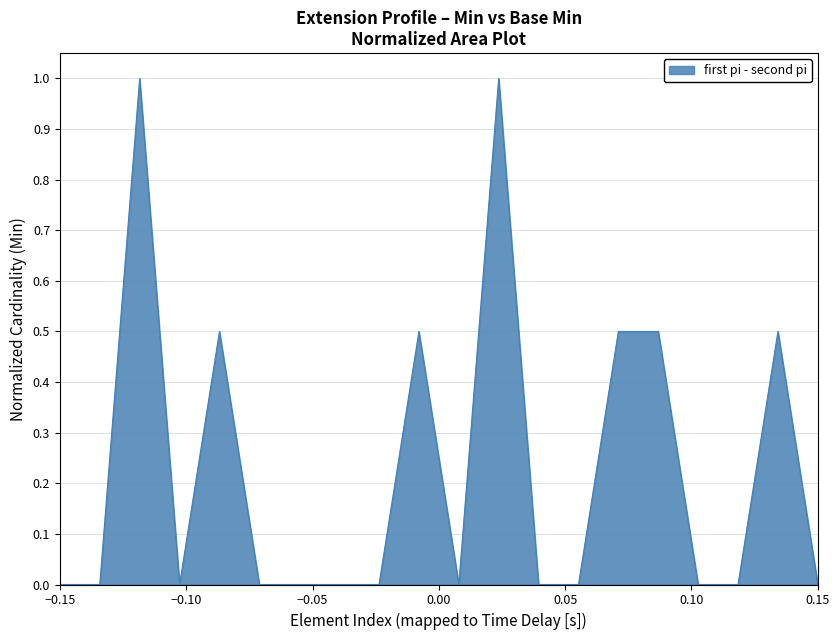

What is the sum of all values?

4.5